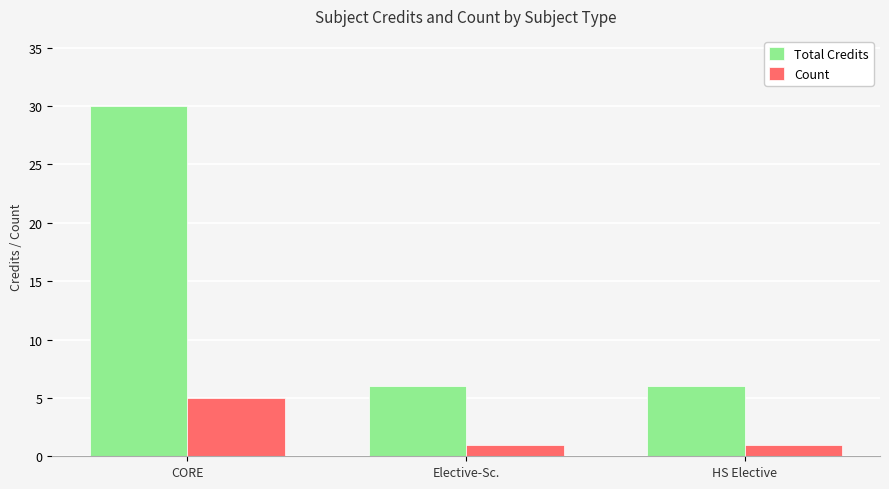

Rank the series by their maximum value, from lowest to highest.

Count, Total Credits